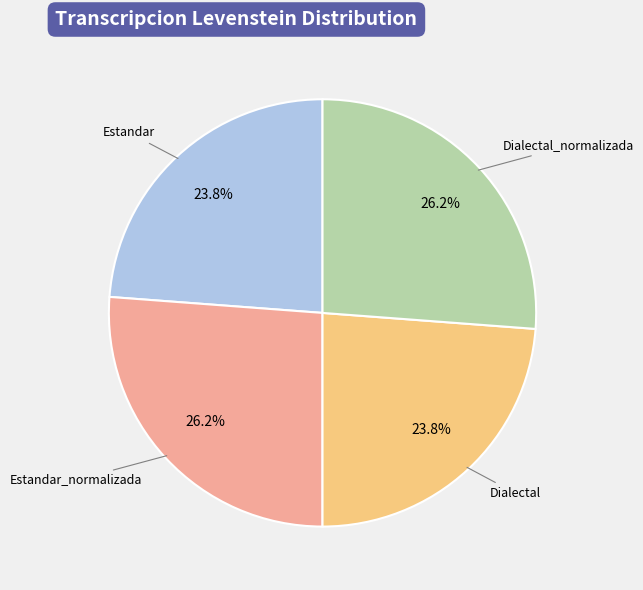

To the nearest percent, what is the difference between the Estandar_normalizada and Dialectal slice percentages?

2%